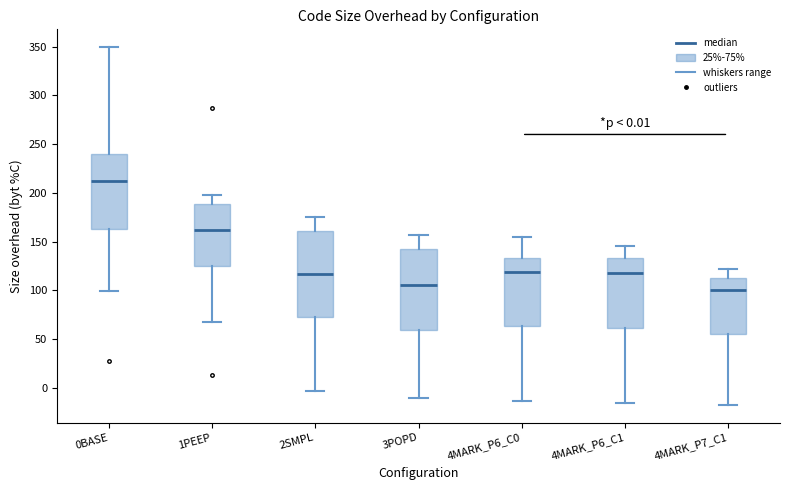

Which box has the lowest median line?

4MARK_P7_C1